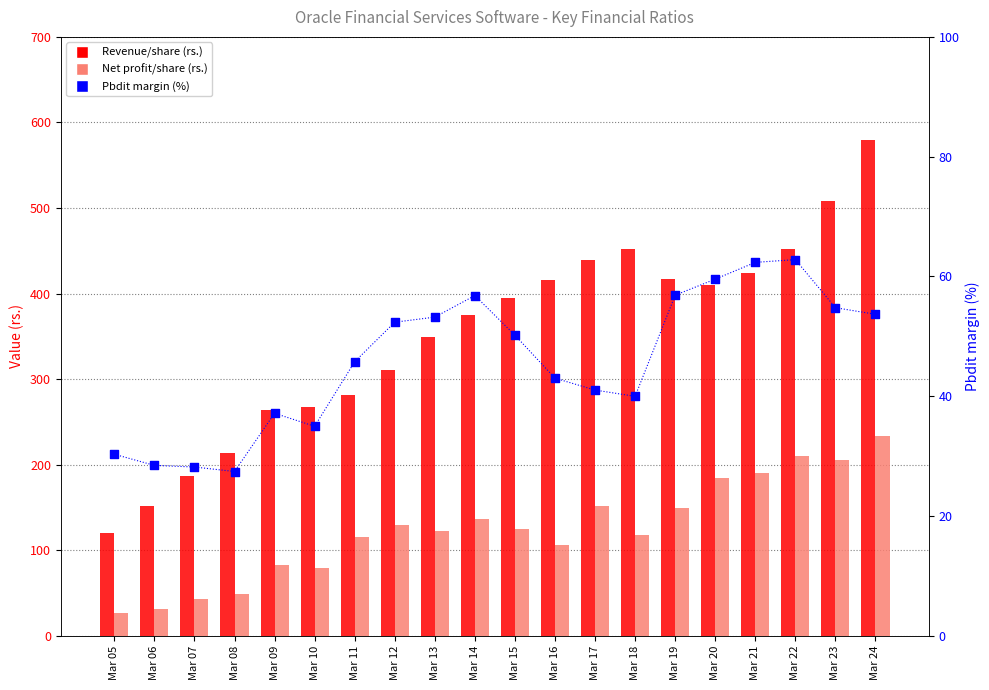

Which series contains the lowest Y value?

Net profit/share (rs.)